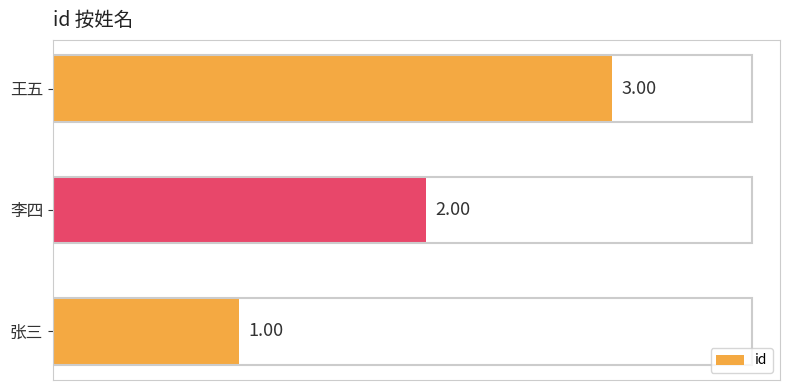

Where is the data nearest to the value 2?

李四